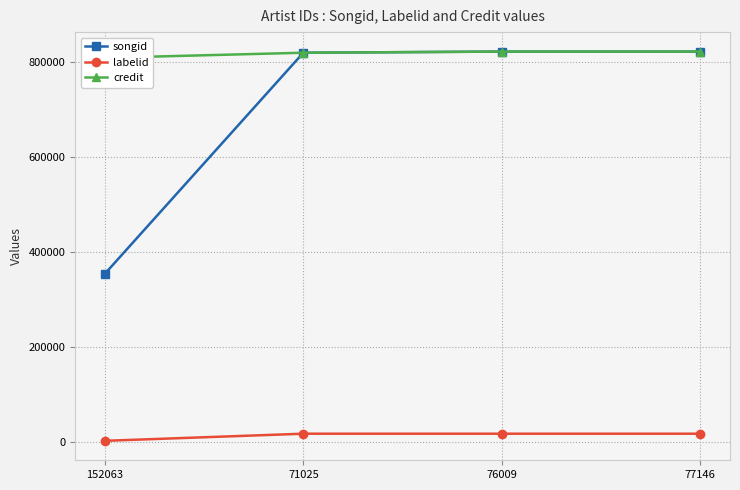

True or false: credit has a value of 1441214 at 76009.

False